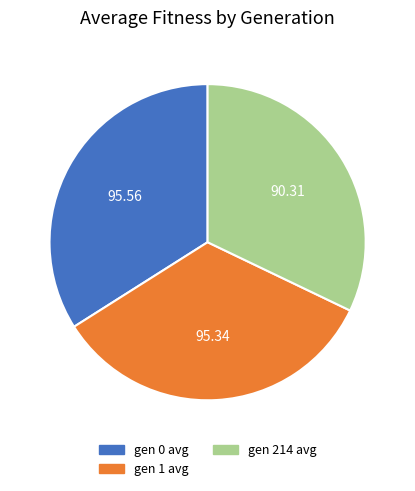

Does gen 214 avg account for over 50% of the chart?

No